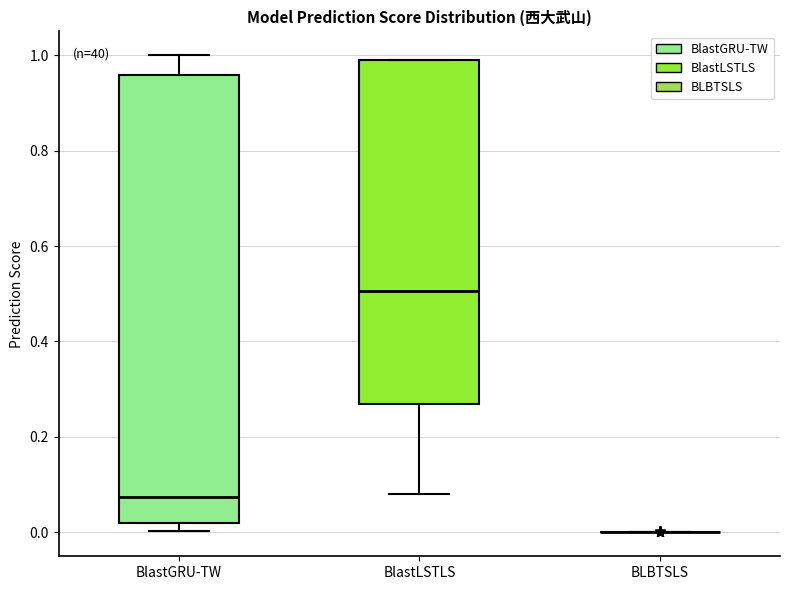

Reading left to right, transcribe this box plot: for each box, give where its median line is, the range the box spans, and where its two whiskers end, as read against the y-axis. The values are not printed on the chart, so give them approximately, as read against the axis.

BlastGRU-TW: median 0.08, box 0.02 to 0.96, whiskers 0.00 to 1.00
BlastLSTLS: median 0.50, box 0.28 to 1.00, whiskers 0.08 to 1.00
BLBTSLS: box collapsed to a line at 0.00, whiskers 0.00 to 0.00